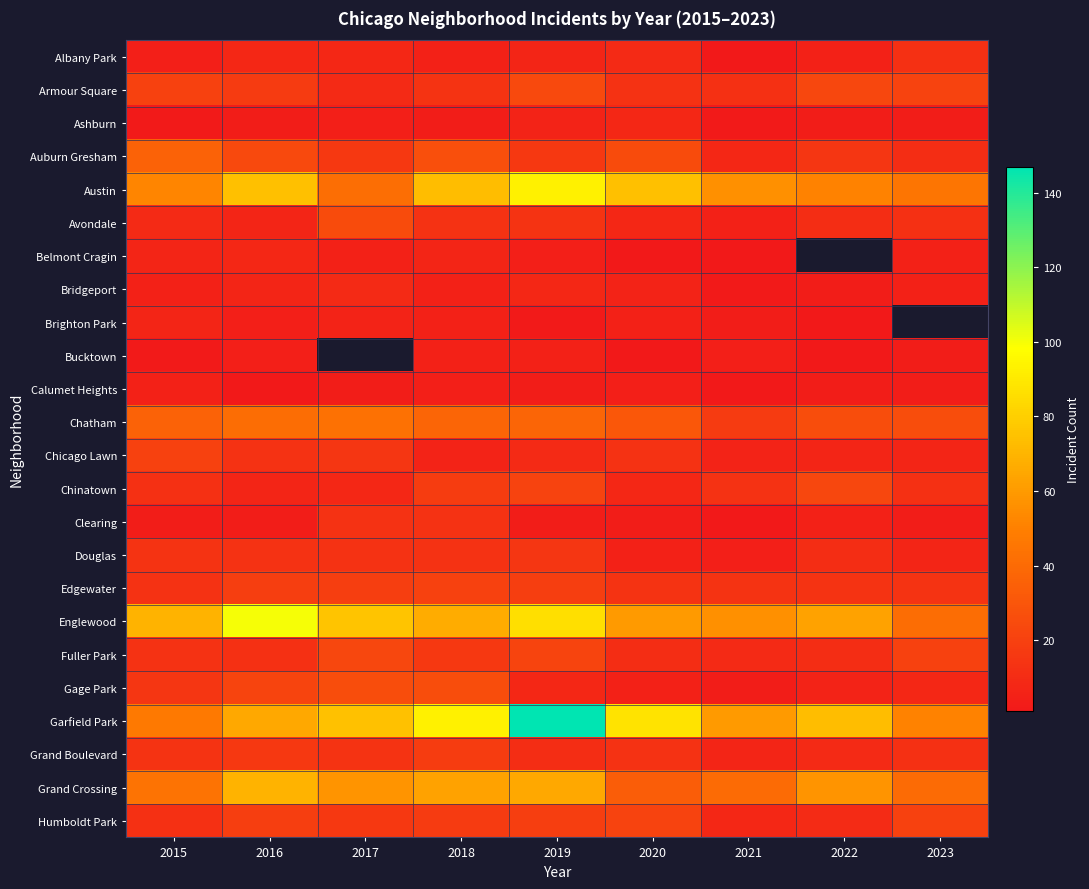

Which label corresponds to the largest value in the chart?

2019